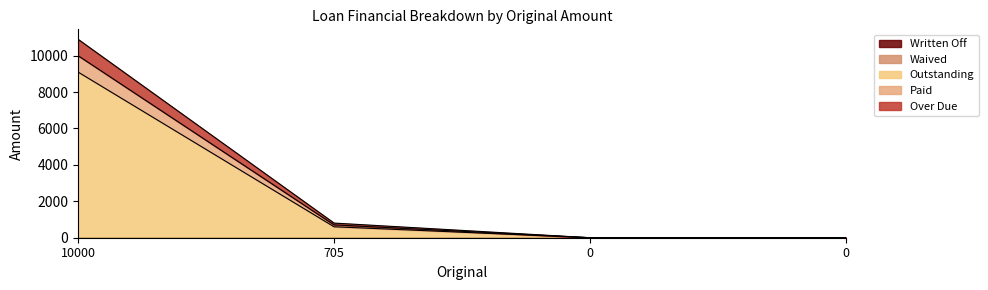

Does the chart display data point markers on the line(s)?

No